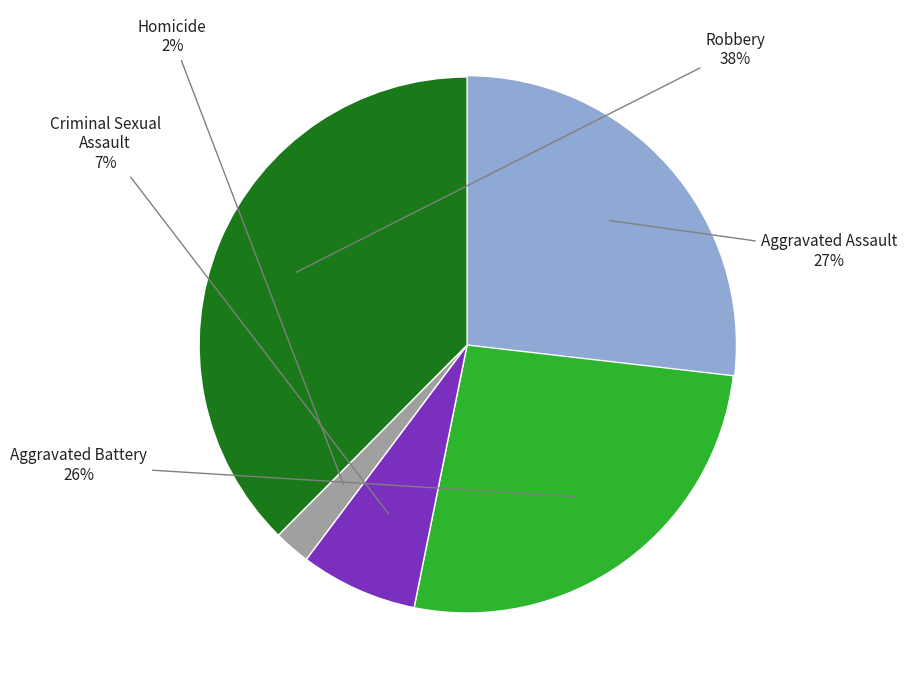

Which slice is the smallest?

Homicide